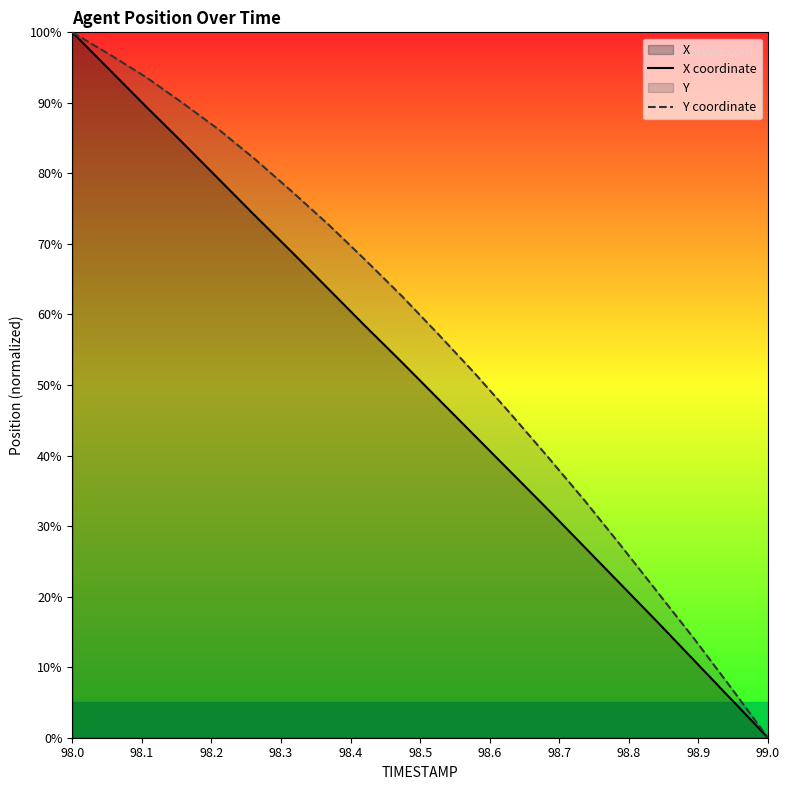

Which category has the highest value in the Y coordinate series?

98.0